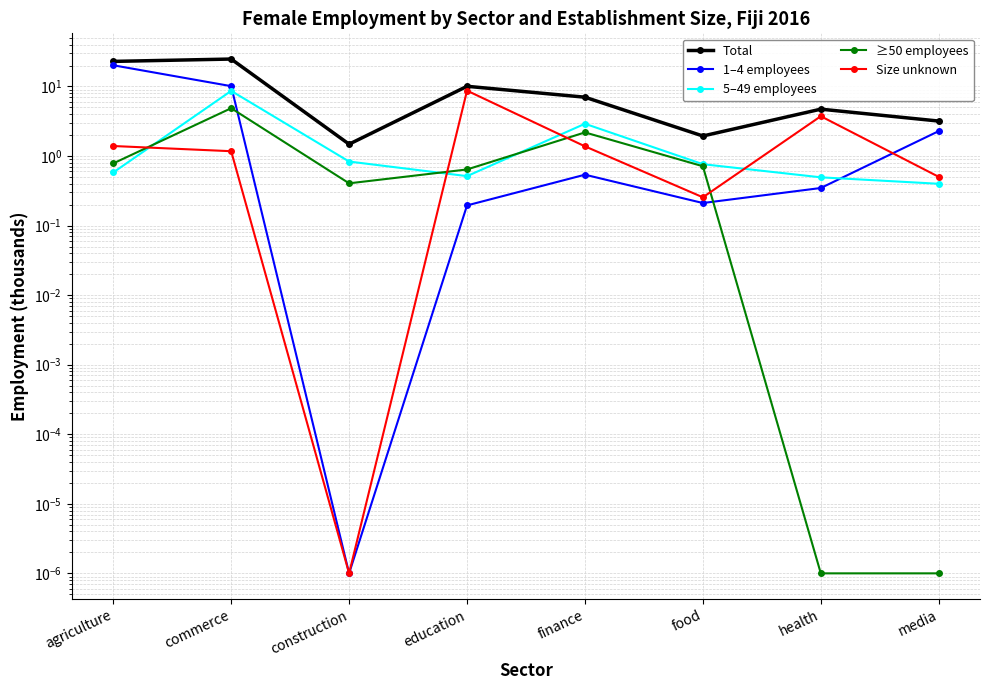

What value does the Total series have at education?

10.1